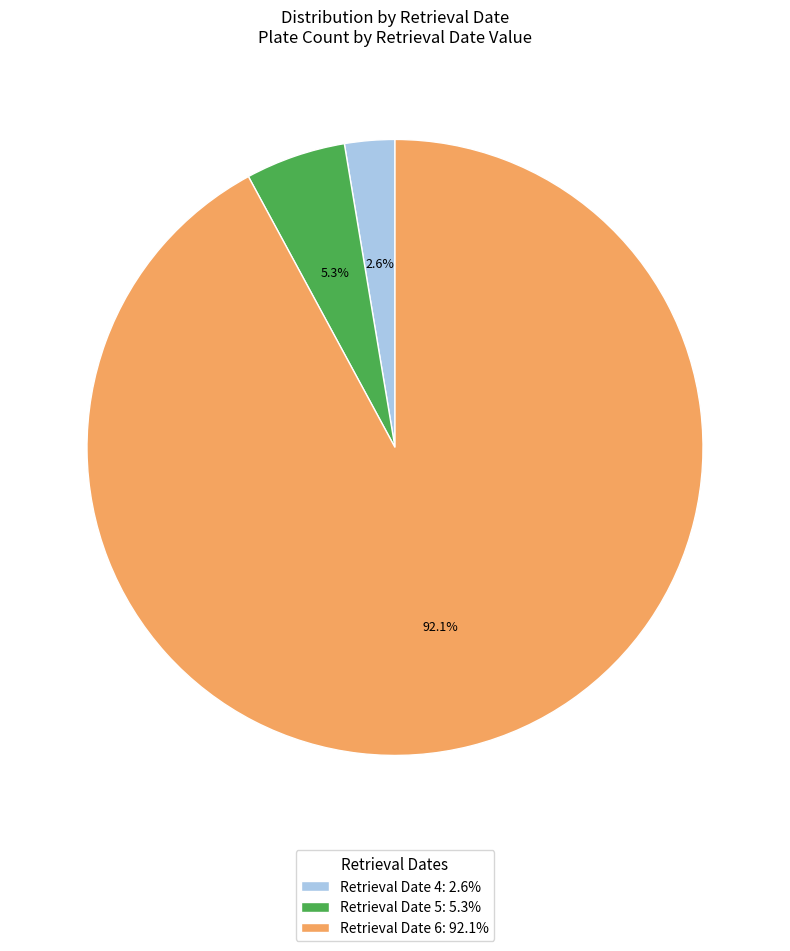

Is there any slice that represents more than half of the pie?

Yes